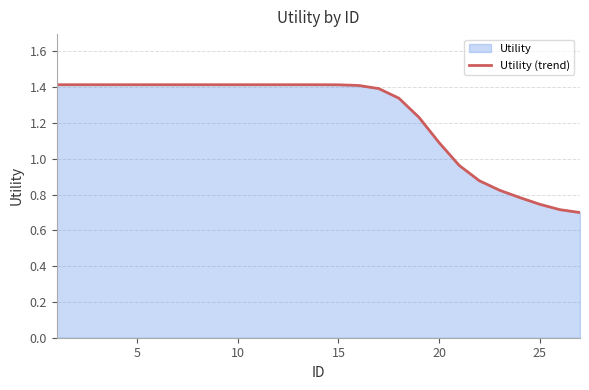

The chart shows a value of 1.1 at 20. True or false?

True